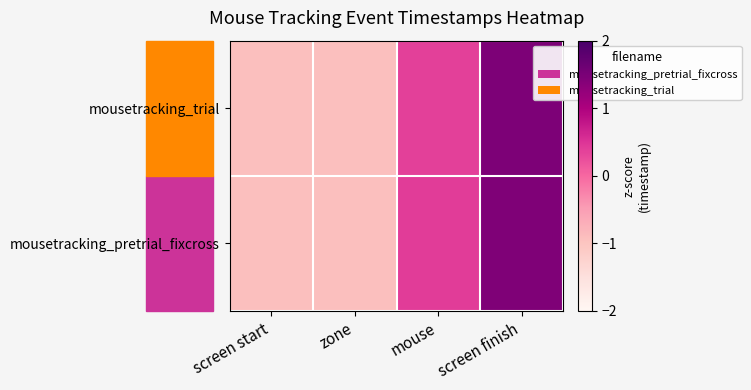

Which series has the widest spread of values?

mousetracking_trial